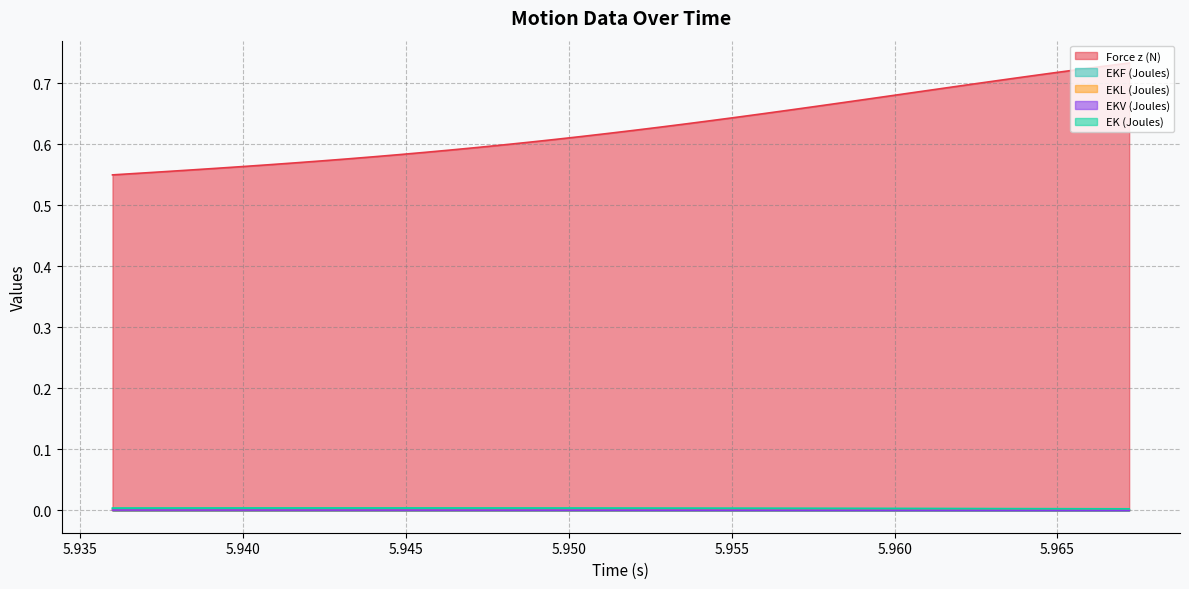

Reading left to right, extract all data points from this chart.

Force z (N): 5.936=0.5	5.9368=0.6	5.9376=0.6	5.9384=0.6	5.9392=0.6	5.94=0.6	5.9408=0.6	5.9416=0.6	5.9424=0.6	5.9432=0.6	5.944=0.6	5.9448=0.6	5.9456=0.6	5.9464=0.6	5.9472=0.6	5.948=0.6	5.9488=0.6	5.9496=0.6	5.9504=0.6	5.9512=0.6	5.952=0.6	5.9528=0.6	5.9536=0.6	5.9544=0.6	5.9552=0.6	5.956=0.7	5.9568=0.7	5.9576=0.7	5.9584=0.7	5.9592=0.7	5.96=0.7	5.9608=0.7	5.9616=0.7	5.9624=0.7	5.9632=0.7	5.964=0.7	5.9648=0.7	5.9656=0.7	5.9664=0.7	5.9672=0.7
EKF (Joules): 5.936=0.0	5.9368=0.0	5.9376=0.0	5.9384=0.0	5.9392=0.0	5.94=0.0	5.9408=0.0	5.9416=0.0	5.9424=0.0	5.9432=0.0	5.944=0.0	5.9448=0.0	5.9456=0.0	5.9464=0.0	5.9472=0.0	5.948=0.0	5.9488=0.0	5.9496=0.0	5.9504=0.0	5.9512=0.0	5.952=0.0	5.9528=0.0	5.9536=0.0	5.9544=0.0	5.9552=0.0	5.956=0.0	5.9568=0.0	5.9576=0.0	5.9584=0.0	5.9592=0.0	5.96=0.0	5.9608=0.0	5.9616=0.0	5.9624=0.0	5.9632=0.0	5.964=0.0	5.9648=0.0	5.9656=0.0	5.9664=0.0	5.9672=0.0
EKL (Joules): 5.936=0.0	5.9368=0.0	5.9376=0.0	5.9384=0.0	5.9392=0.0	5.94=0.0	5.9408=0.0	5.9416=0.0	5.9424=0.0	5.9432=0.0	5.944=0.0	5.9448=0.0	5.9456=0.0	5.9464=0.0	5.9472=0.0	5.948=0.0	5.9488=0.0	5.9496=0.0	5.9504=0.0	5.9512=0.0	5.952=0.0	5.9528=0.0	5.9536=0.0	5.9544=0.0	5.9552=0.0	5.956=0.0	5.9568=0.0	5.9576=0.0	5.9584=0.0	5.9592=0.0	5.96=0.0	5.9608=0.0	5.9616=0.0	5.9624=0.0	5.9632=0.0	5.964=0.0	5.9648=0.0	5.9656=0.0	5.9664=0.0	5.9672=0.0
EKV (Joules): 5.936=0.0	5.9368=0.0	5.9376=0.0	5.9384=0.0	5.9392=0.0	5.94=0.0	5.9408=0.0	5.9416=0.0	5.9424=0.0	5.9432=0.0	5.944=0.0	5.9448=0.0	5.9456=0.0	5.9464=0.0	5.9472=0.0	5.948=0.0	5.9488=0.0	5.9496=0.0	5.9504=0.0	5.9512=0.0	5.952=0.0	5.9528=0.0	5.9536=0.0	5.9544=0.0	5.9552=0.0	5.956=0.0	5.9568=0.0	5.9576=0.0	5.9584=0.0	5.9592=0.0	5.96=0.0	5.9608=0.0	5.9616=0.0	5.9624=0.0	5.9632=0.0	5.964=0.0	5.9648=0.0	5.9656=0.0	5.9664=0.0	5.9672=0.0
EK (Joules): 5.936=0.0	5.9368=0.0	5.9376=0.0	5.9384=0.0	5.9392=0.0	5.94=0.0	5.9408=0.0	5.9416=0.0	5.9424=0.0	5.9432=0.0	5.944=0.0	5.9448=0.0	5.9456=0.0	5.9464=0.0	5.9472=0.0	5.948=0.0	5.9488=0.0	5.9496=0.0	5.9504=0.0	5.9512=0.0	5.952=0.0	5.9528=0.0	5.9536=0.0	5.9544=0.0	5.9552=0.0	5.956=0.0	5.9568=0.0	5.9576=0.0	5.9584=0.0	5.9592=0.0	5.96=0.0	5.9608=0.0	5.9616=0.0	5.9624=0.0	5.9632=0.0	5.964=0.0	5.9648=0.0	5.9656=0.0	5.9664=0.0	5.9672=0.0